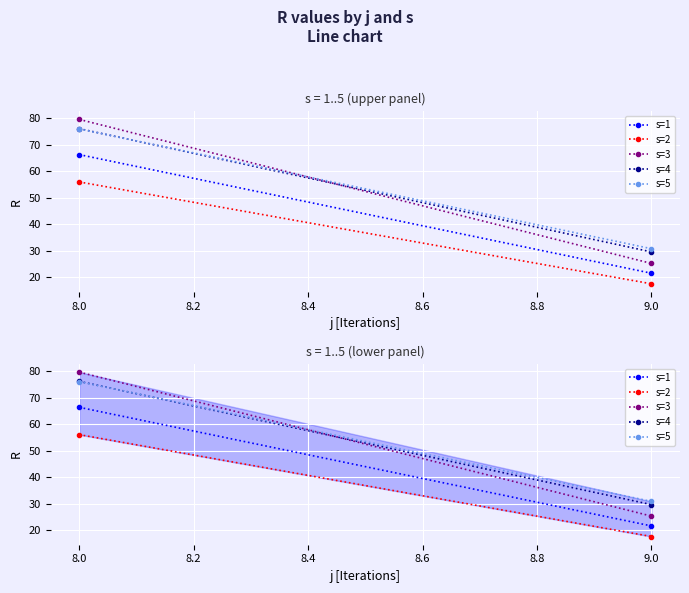

What is the minimum value shown in the chart?

17.6